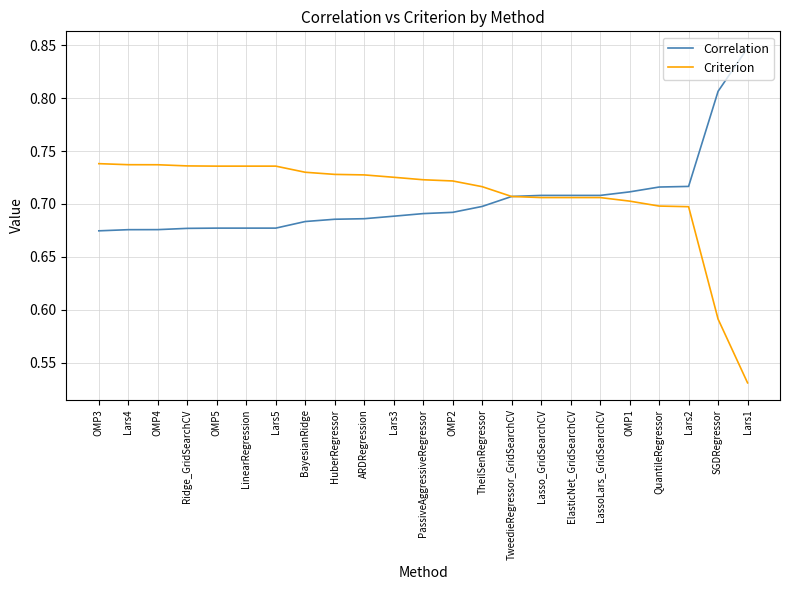

Rank the series at Lars4 from highest to lowest value.

Criterion, Correlation